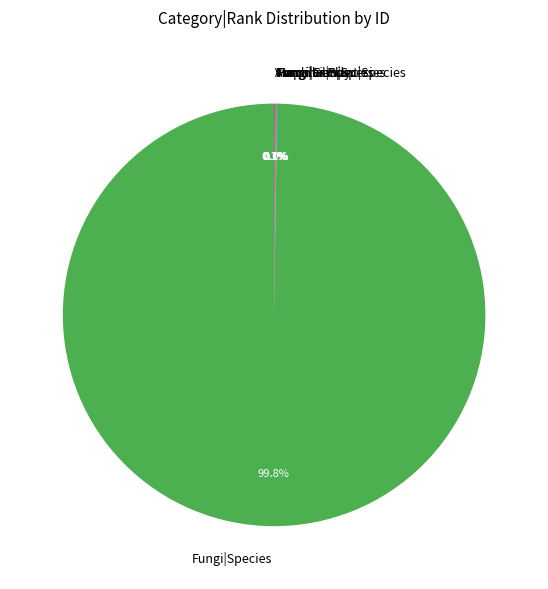

Which slice represents more than half of the pie?

Fungi|Species